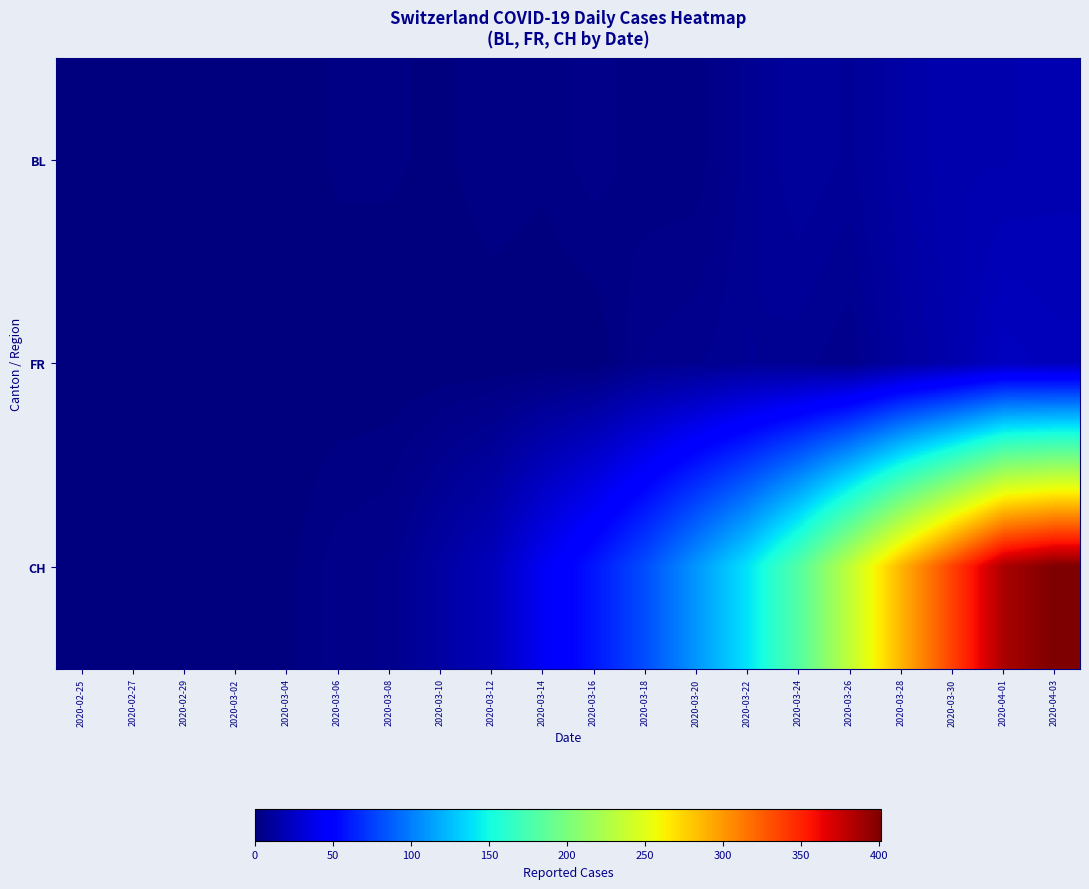

At how many categories does at least one series exceed 160?

6